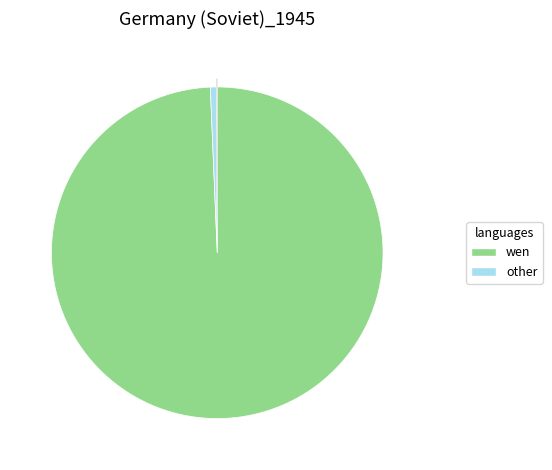

Is there any slice that represents more than half of the pie?

Yes